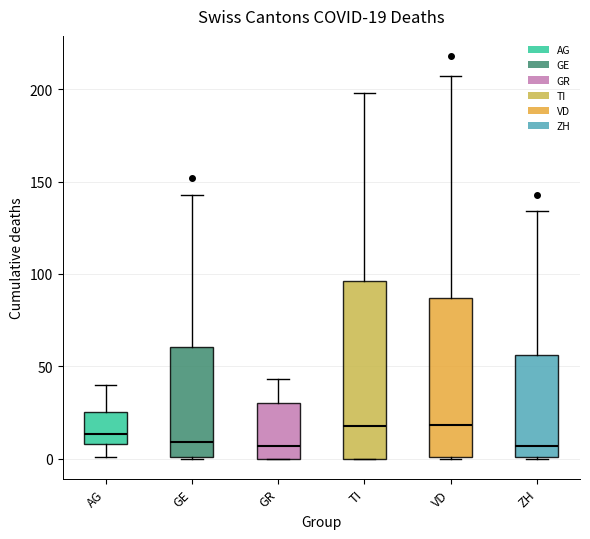

Comparing the boxes themselves (not the whiskers), which one is the tallest?

TI